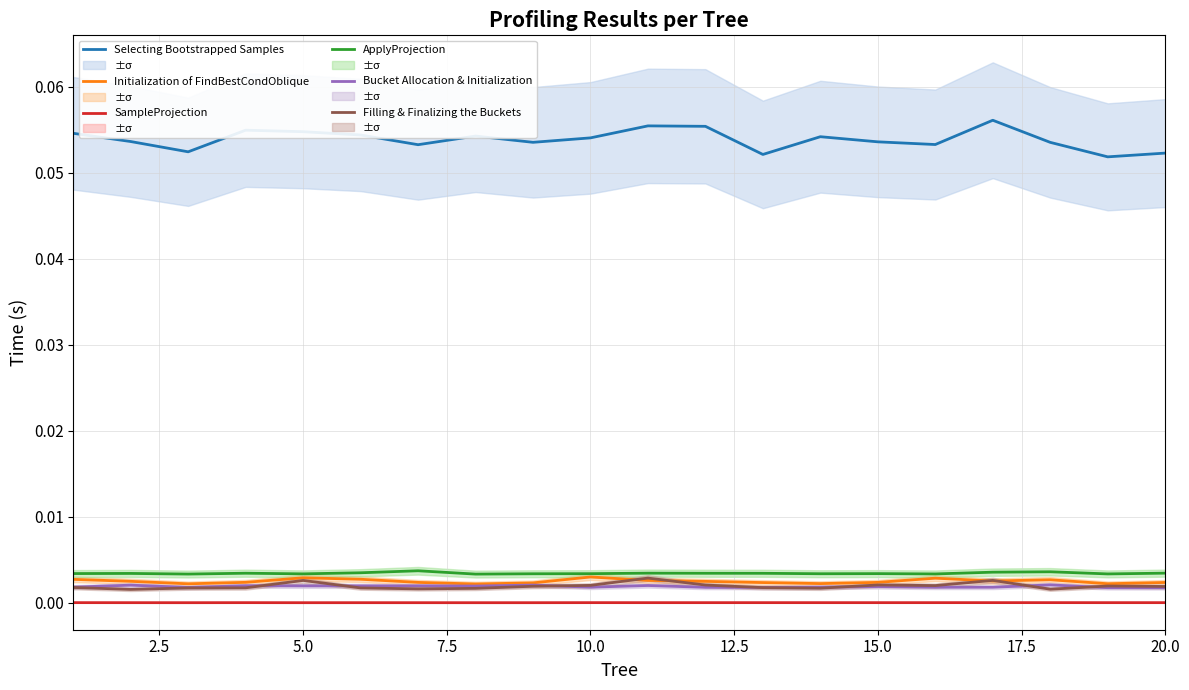

True or false: SampleProjection has a value of 0.0 at 20.0.

True